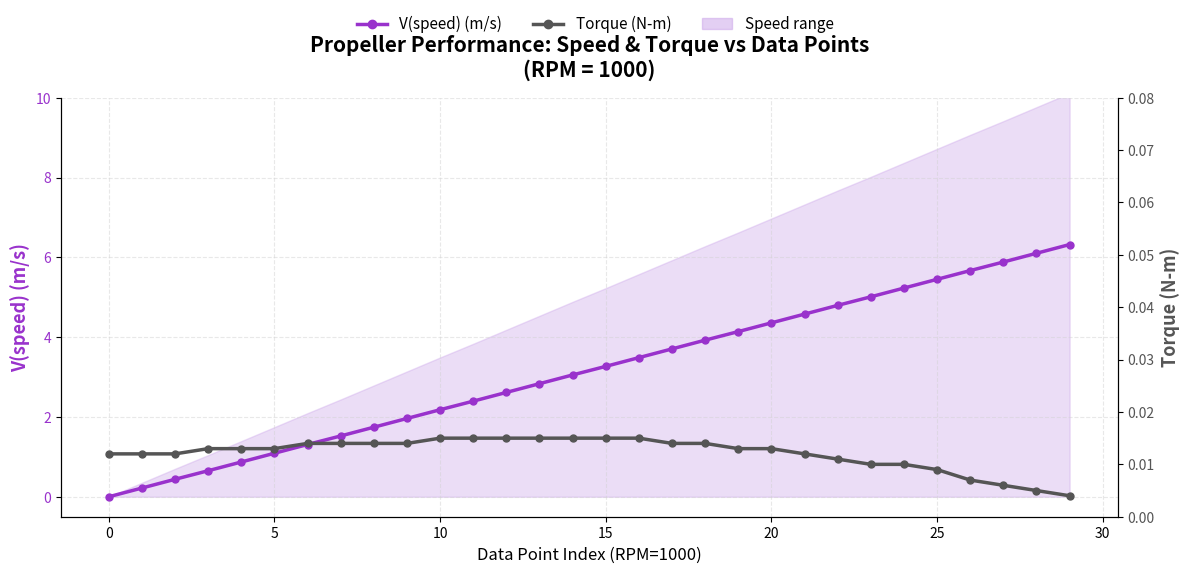

Where does the V(speed) (m/s) series first go above 3?

14